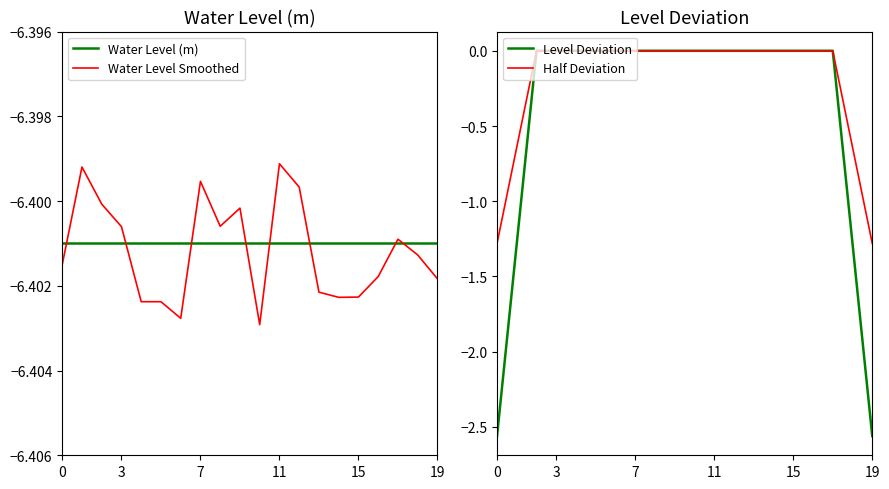

What is the difference between the highest and lowest values at 11?

6.4